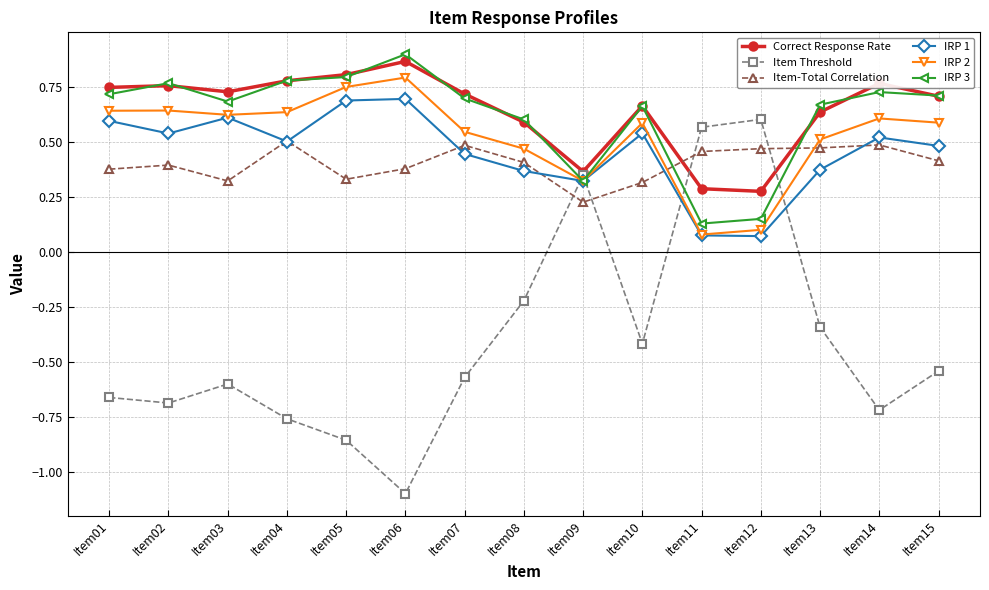

What is the difference between the maximum and minimum values in the Item Threshold series?

1.7